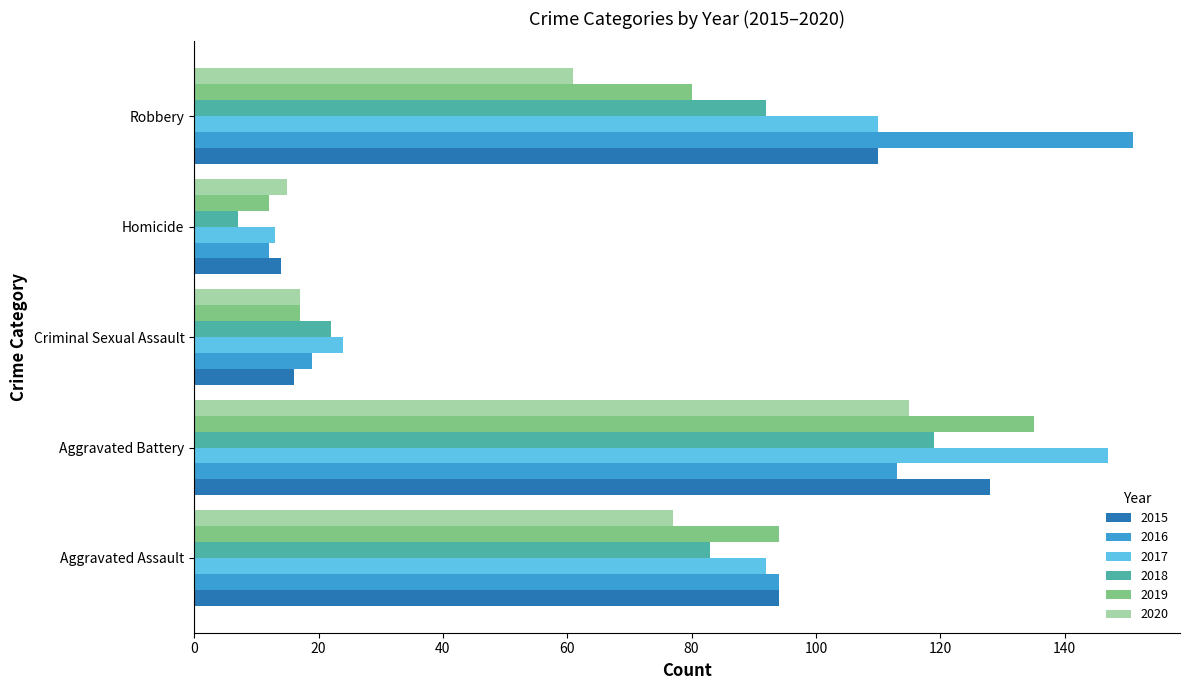

What is the total value across all series at Aggravated Battery?

757